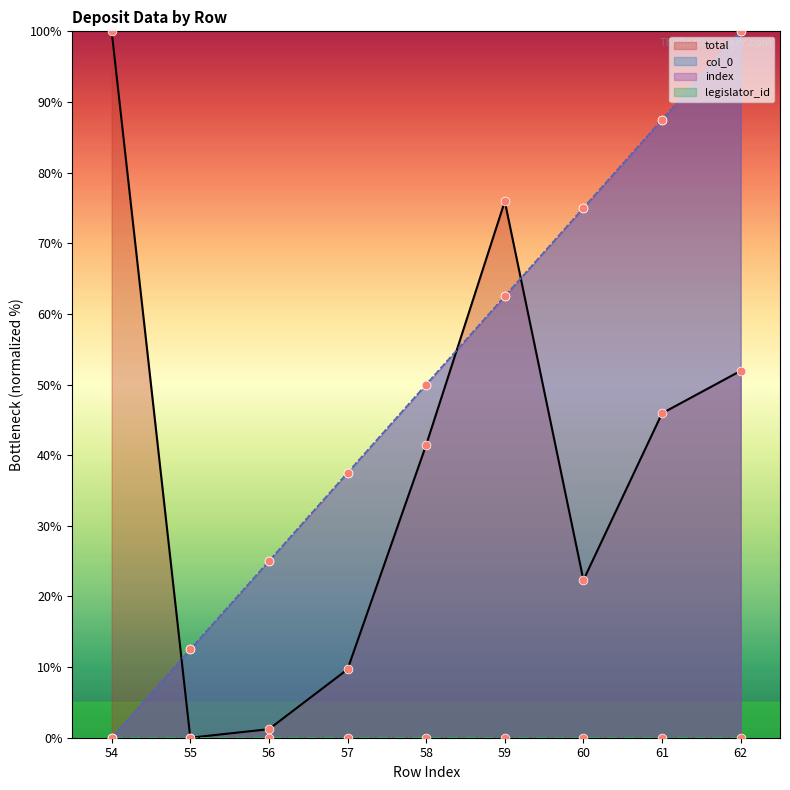

Which series contains the highest Y value?

col_0